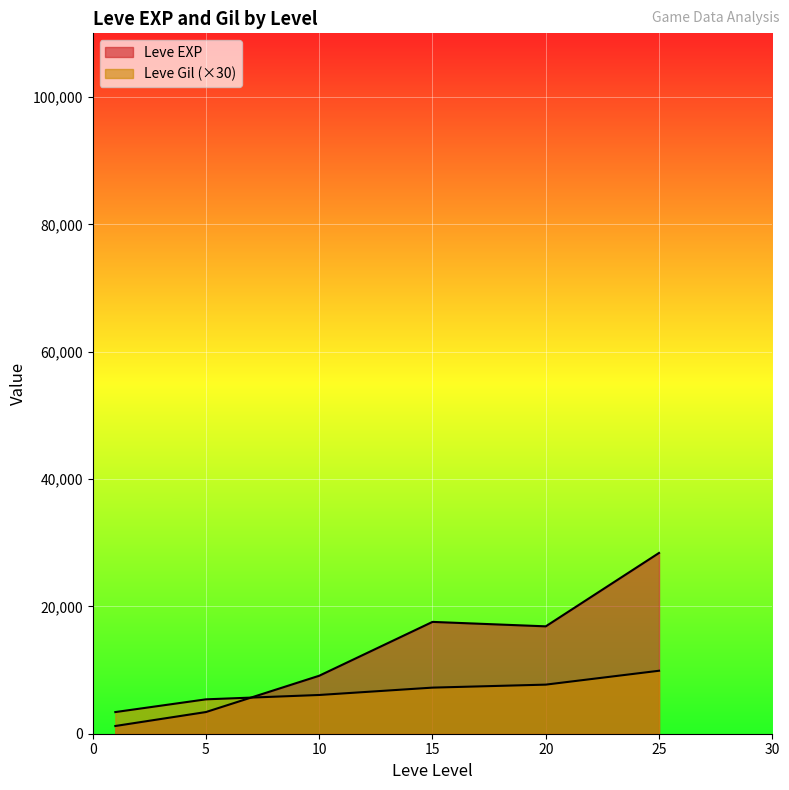

At which category is the sum across all series the highest?

25